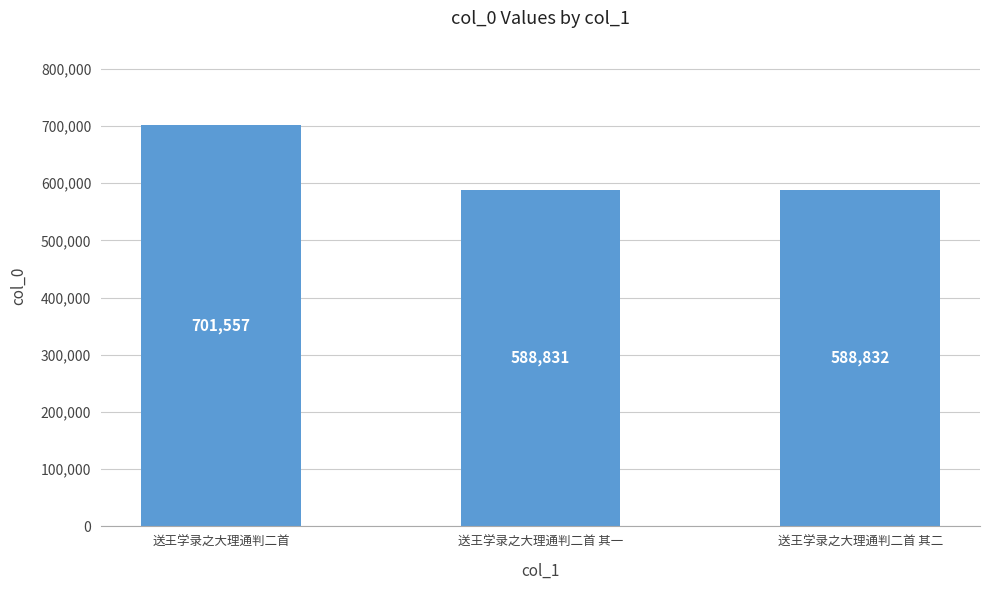

The value at 送王学录之大理通判二首 其二 is 588832. True or false?

True